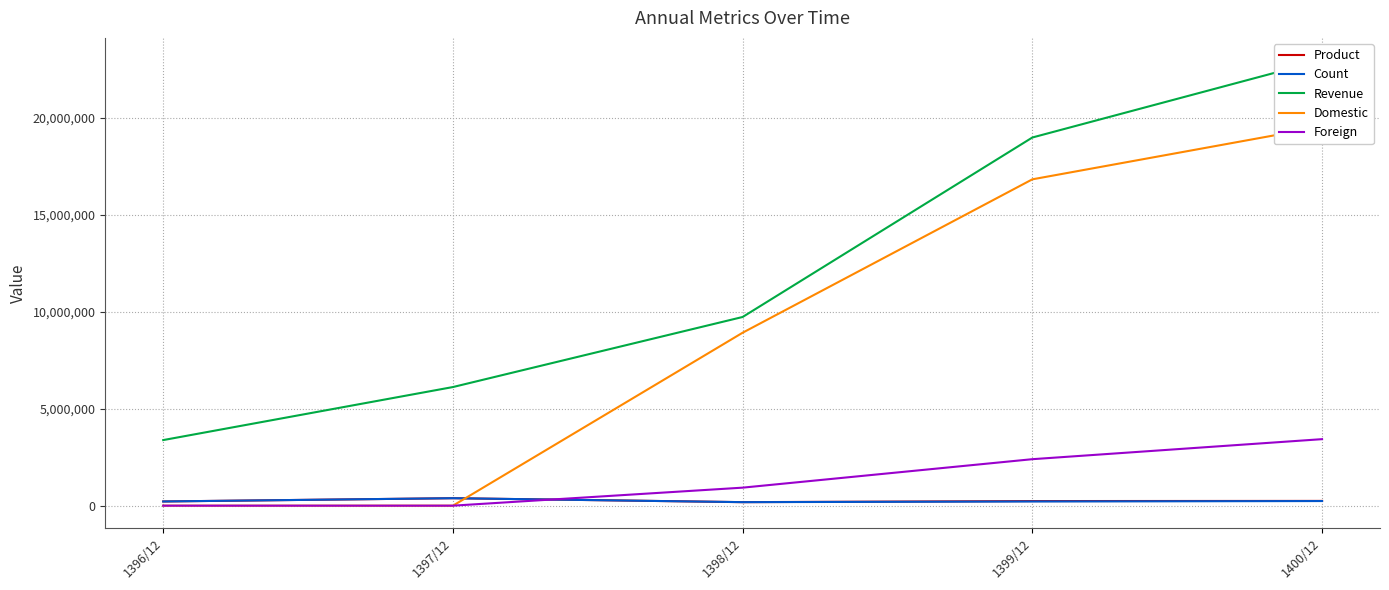

What is the sum of the Foreign values at 1398/12 and 1396/12?

928707